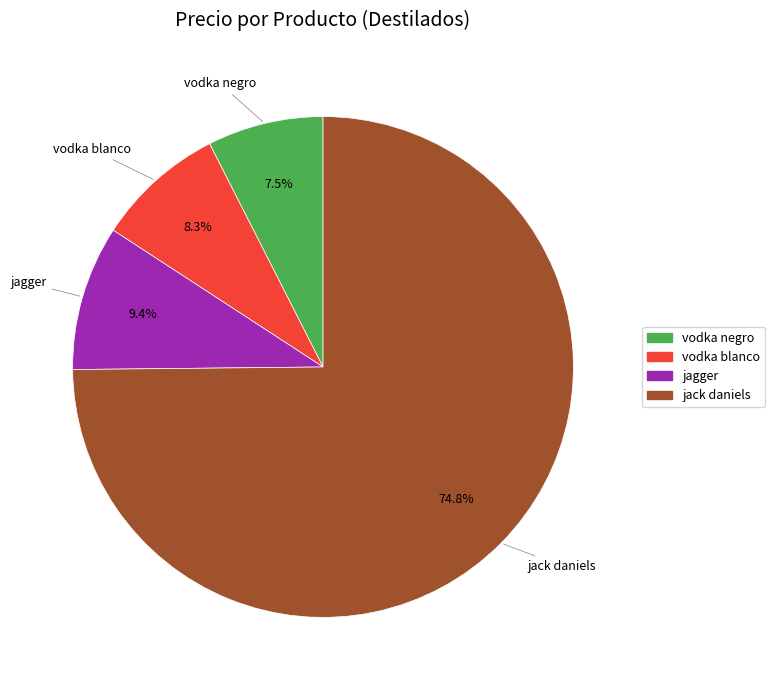

What percentage is NOT represented by jagger?

90.6%